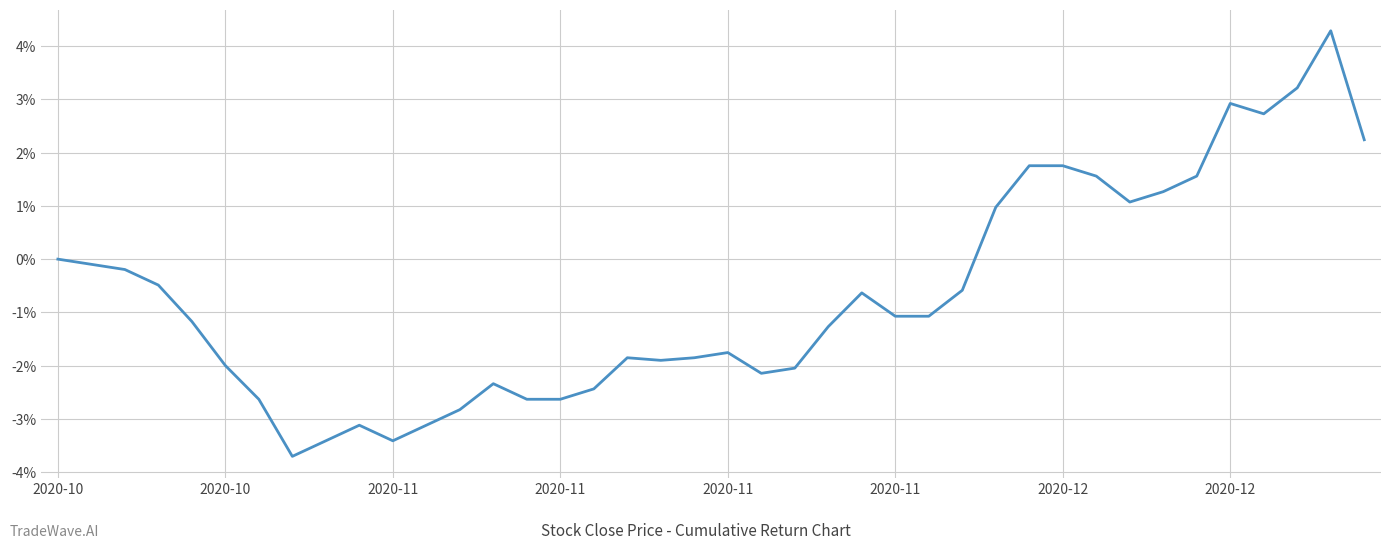

Does the chart have visible grid lines?

Yes